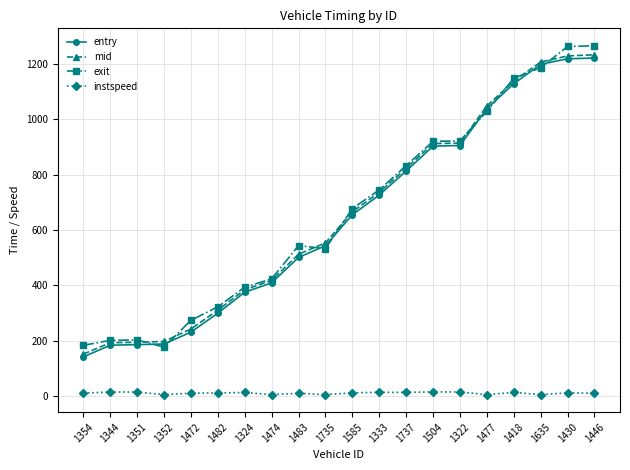

Which series has the widest spread of values?

exit